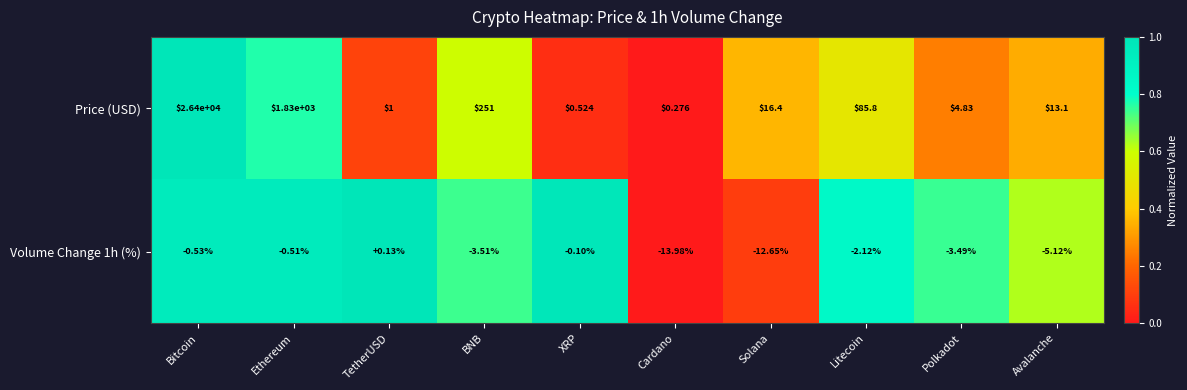

What is the greatest value displayed?

26400.0